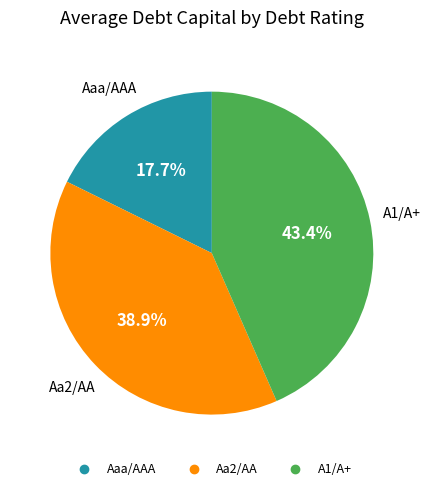

To the nearest percent, what is the combined percentage of Aa2/AA and A1/A+?

82%